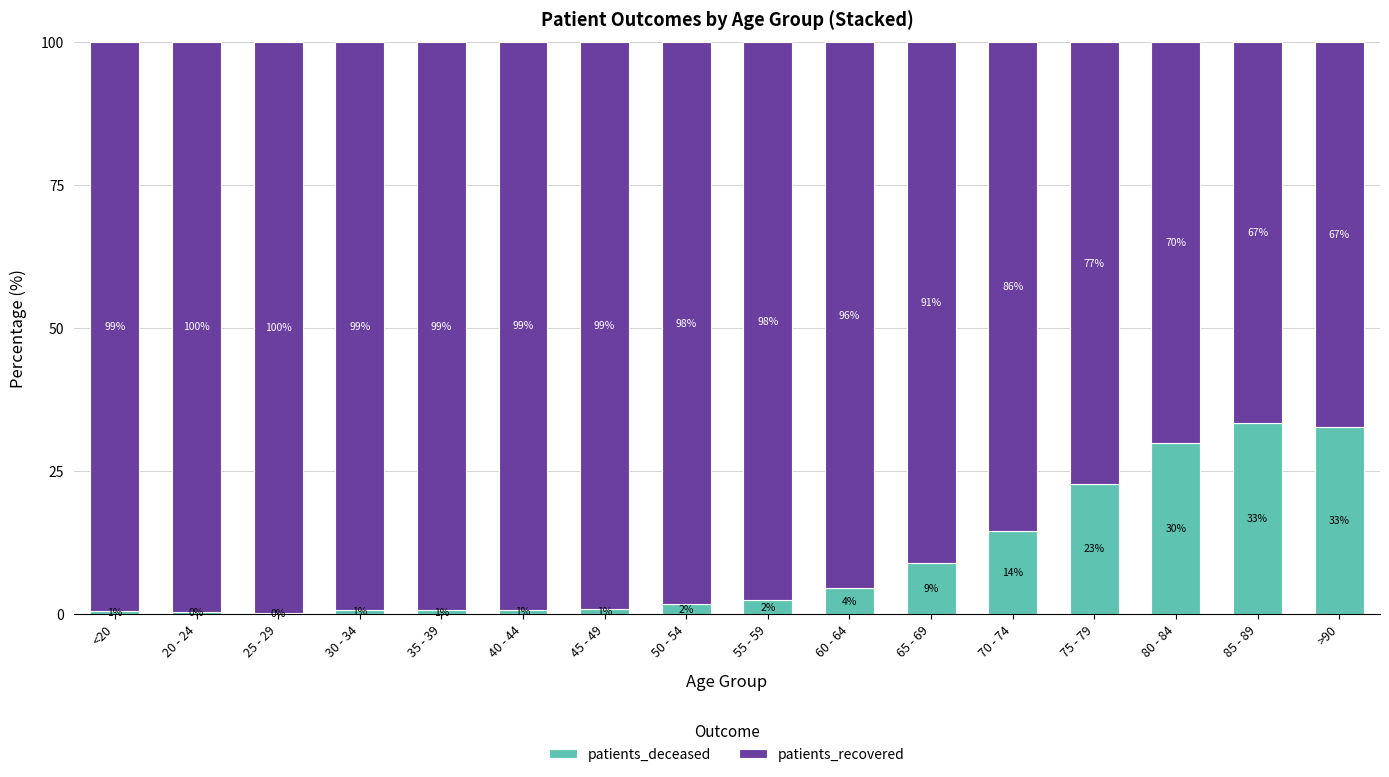

What is the total value across all series at 35 - 39?

100.0